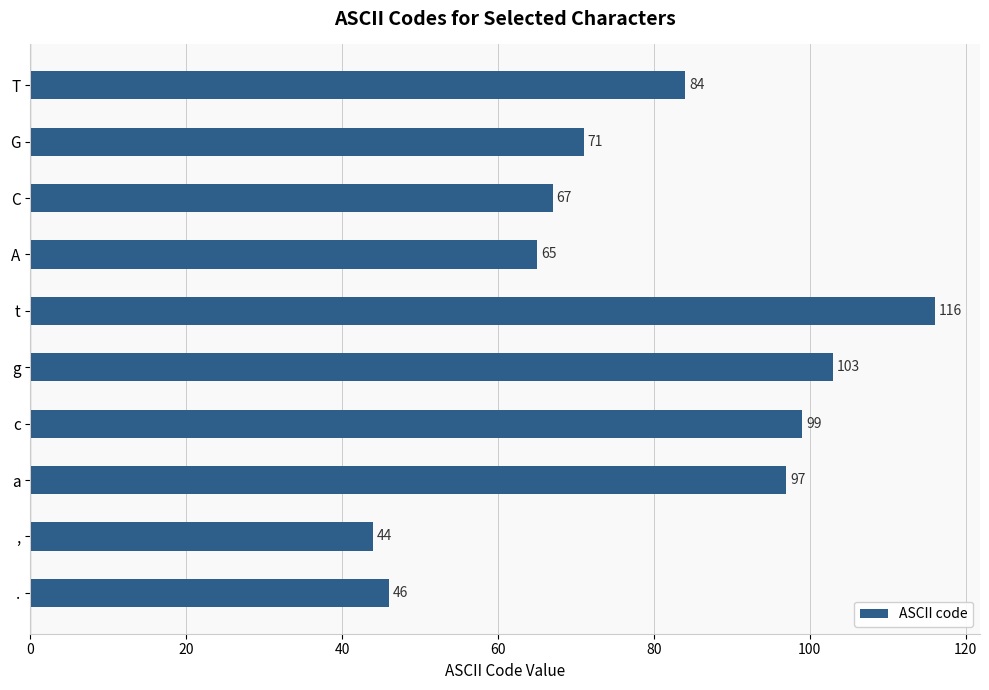

True or false: the data shows 32 at c.

False